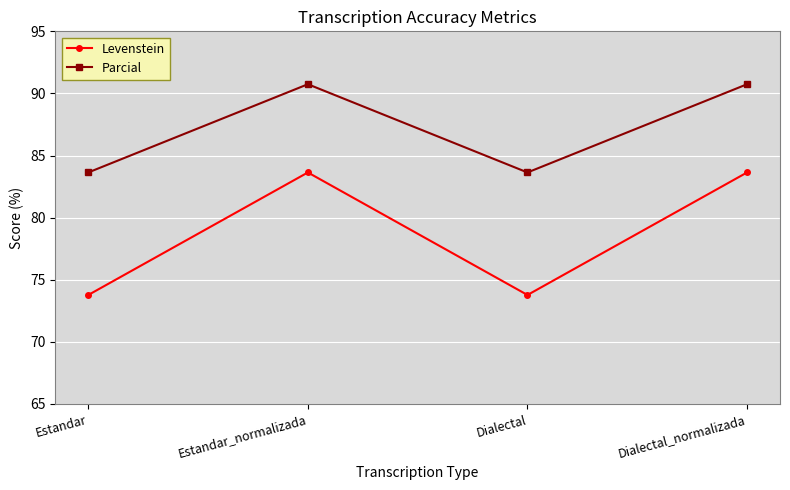

True or false: Levenstein and Parcial intersect in this chart.

False